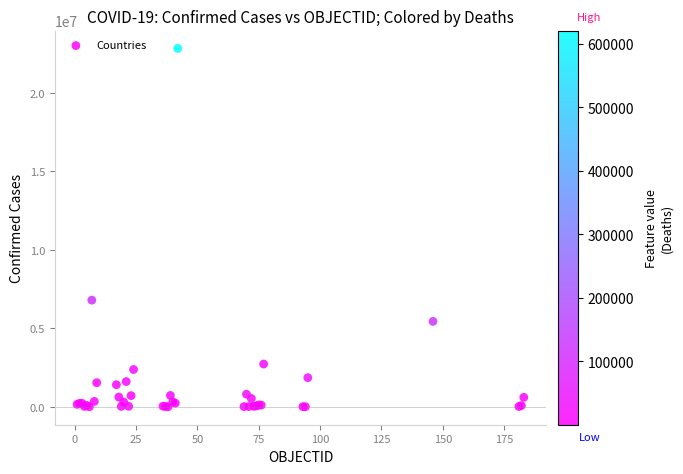

What Y value in the scatter plot is closest to 11412531?

6793119